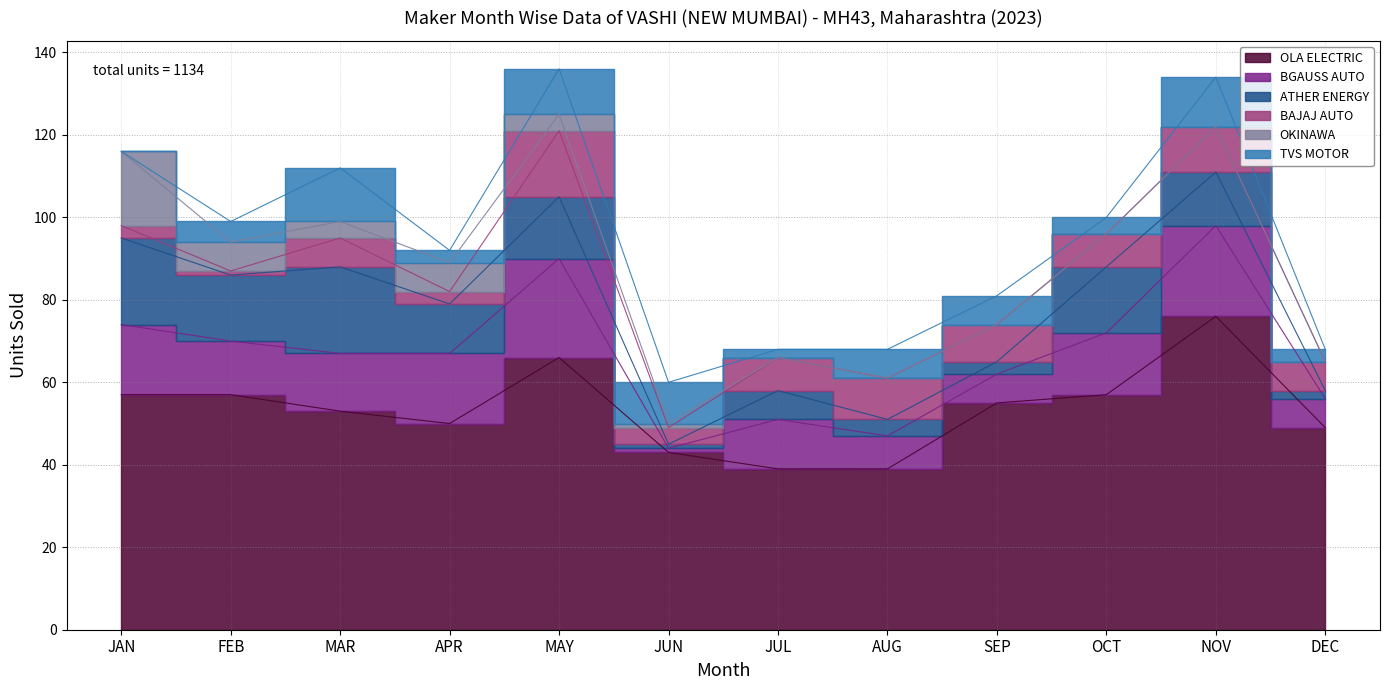

Reading right to left, list all the values displayed in this chart.

OLA ELECTRIC: 49	76	57	55	39	39	43	66	50	53	57	57
BGAUSS AUTO: 7	22	15	7	8	12	1	24	17	14	13	17
ATHER ENERGY: 2	13	16	3	4	7	1	15	12	21	16	21
BAJAJ AUTO: 7	11	8	9	10	8	4	16	3	7	1	3
OKINAWA: 0	0	0	0	0	0	1	4	7	4	7	18
TVS MOTOR: 3	12	4	7	7	2	10	11	3	13	5	0